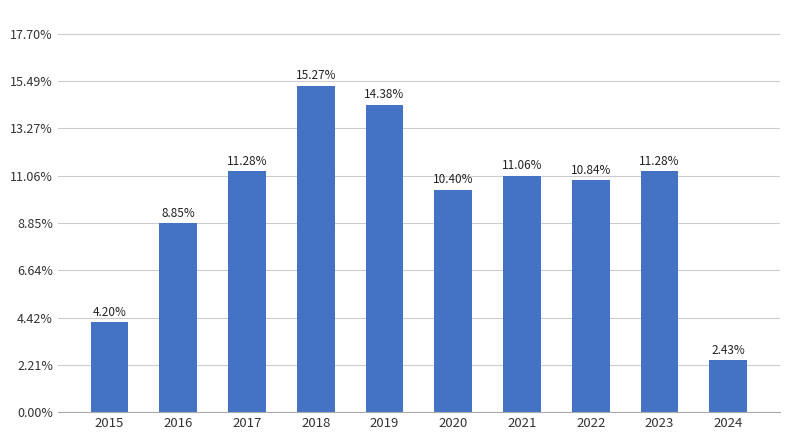

Are the bars horizontal?

No